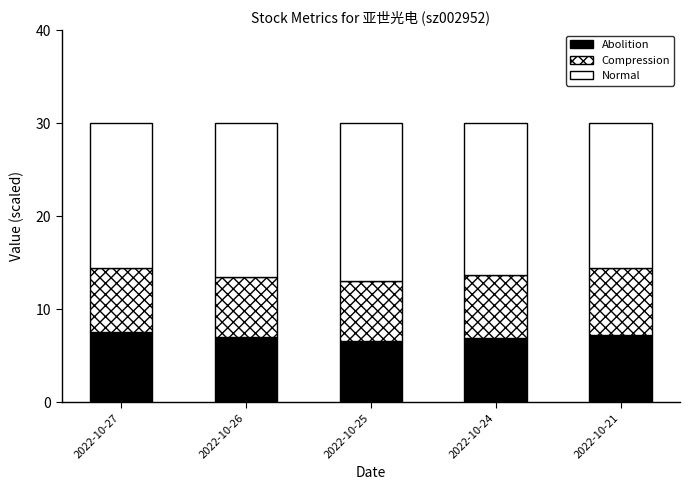

Which series changed the most between 2022-10-27 and 2022-10-21?

Abolition